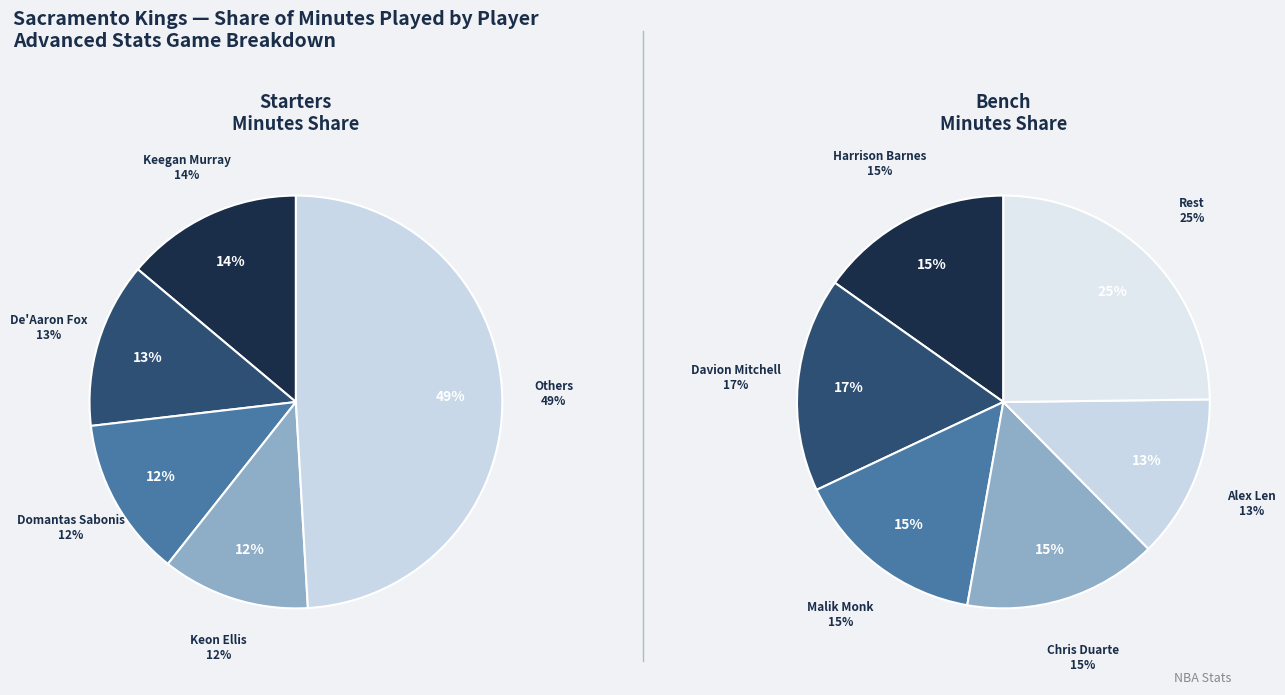

To the nearest percent, what is the difference between the largest and smallest slice percentages?

11%